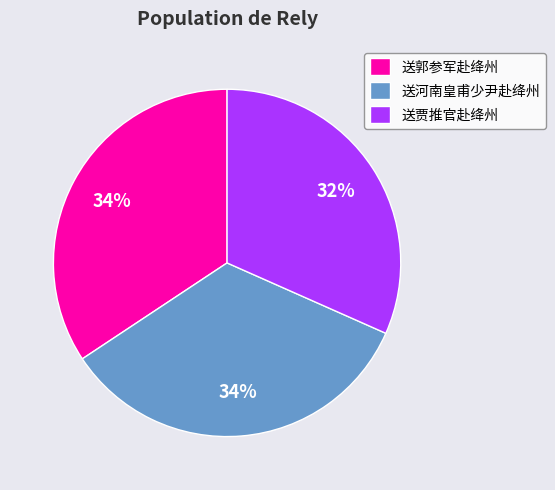

To the nearest percent, what percentage of the pie is 送郭参军赴绛州?

34%